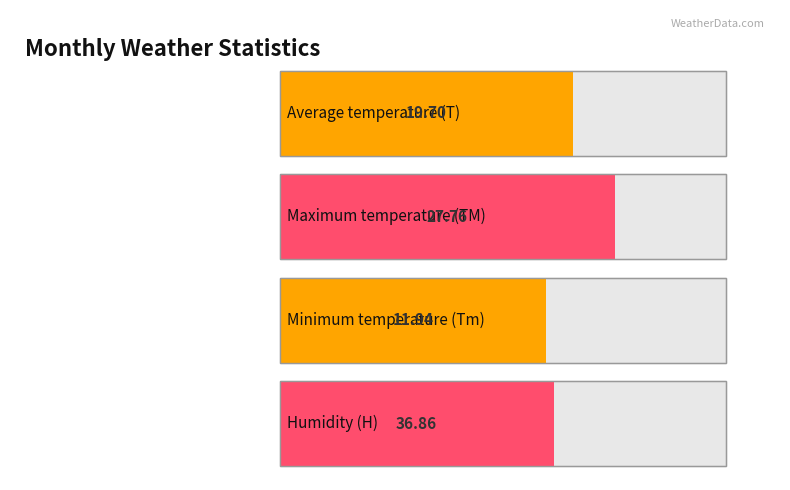

List the series in order of their overall mean, highest first.

H, TM, T, Tm